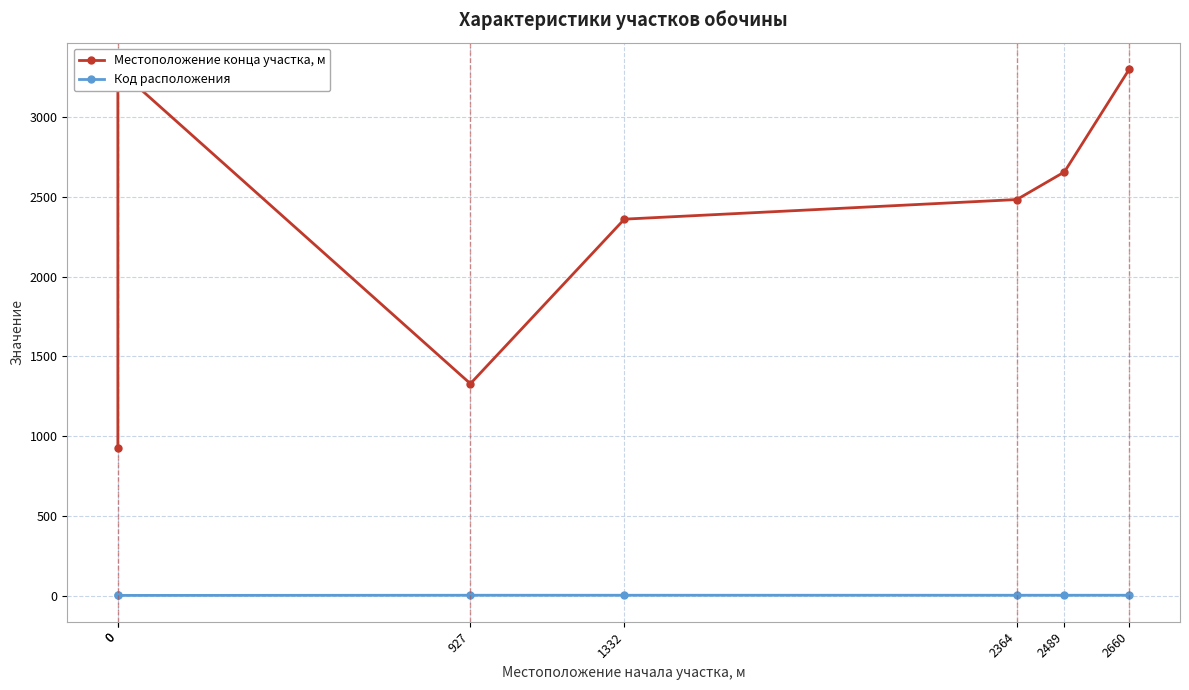

Between 0 and 2364, which series saw the biggest shift?

Местоположение конца участка, м